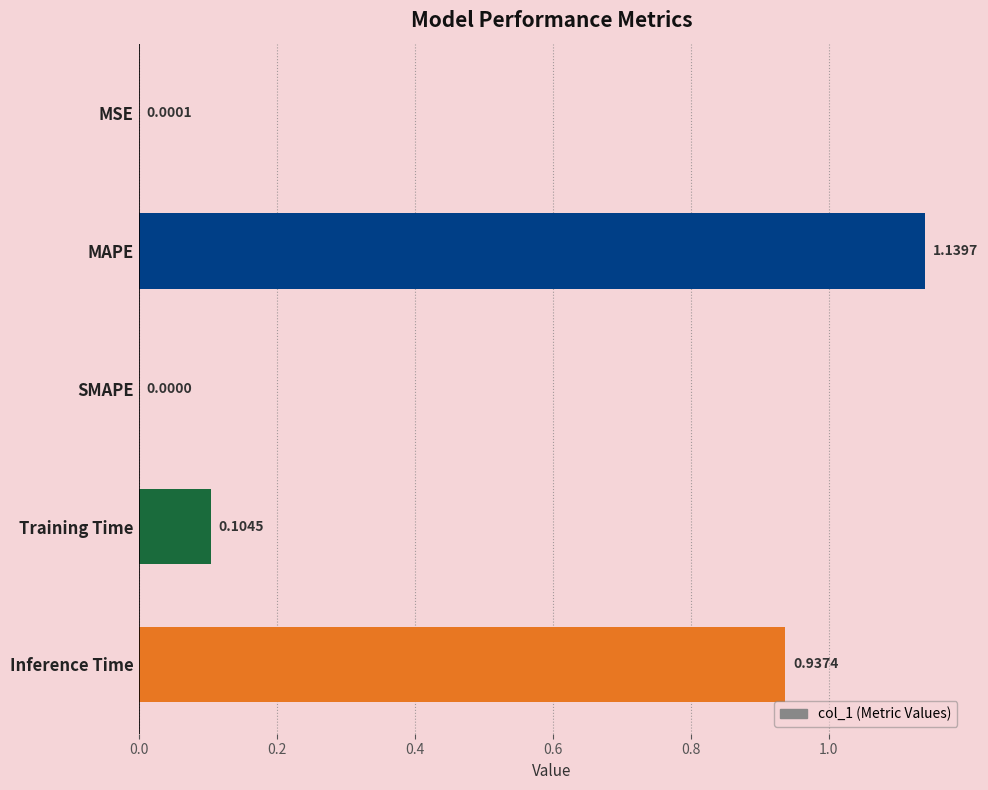

What is the sum of all values?

2.2